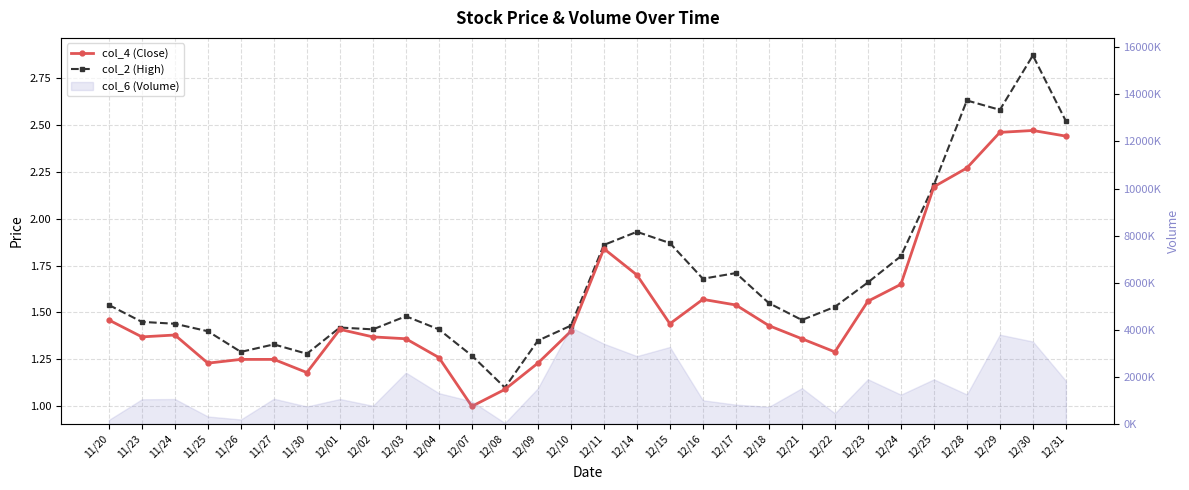

True or false: col_4 (Close) and col_2 (High) intersect in this chart.

False